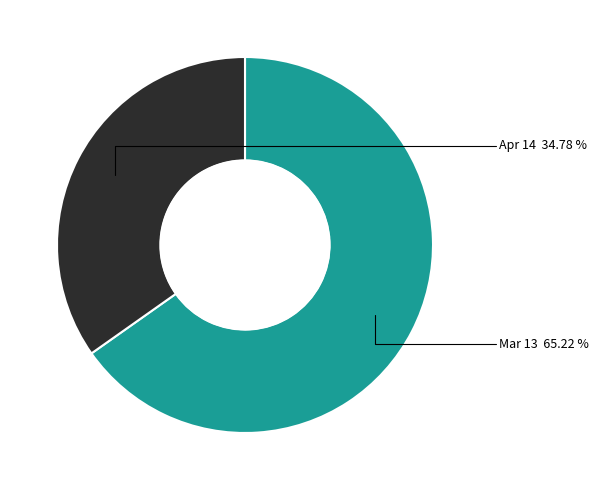

Does any single category account for the majority?

Yes